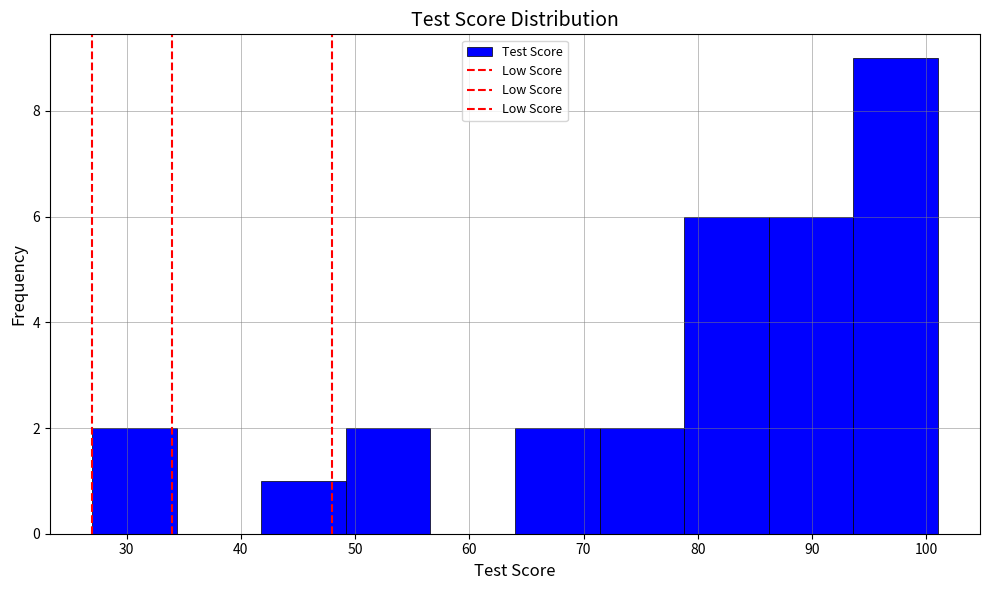

Which range on the x-axis has the tallest bar?

93.6 to 101.0